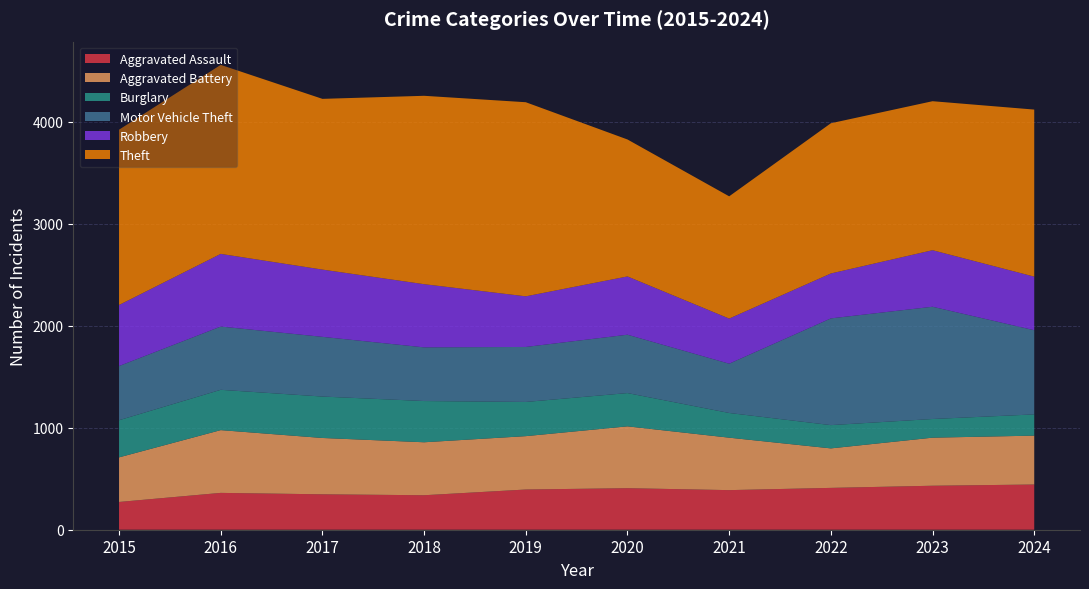

Reading left to right, transcribe all the data shown in this chart.

Aggravated Assault: 2015=272	2016=361	2017=347	2018=338	2019=394	2020=407	2021=388	2022=410	2023=431	2024=443
Aggravated Battery: 2015=437	2016=615	2017=552	2018=519	2019=523	2020=606	2021=514	2022=387	2023=471	2024=479
Burglary: 2015=364	2016=395	2017=406	2018=404	2019=335	2020=326	2021=242	2022=228	2023=183	2024=208
Motor Vehicle Theft: 2015=531	2016=620	2017=585	2018=526	2019=539	2020=572	2021=483	2022=1046	2023=1100	2024=825
Robbery: 2015=598	2016=712	2017=659	2018=619	2019=496	2020=571	2021=442	2022=440	2023=554	2024=525
Theft: 2015=1718	2016=1852	2017=1673	2018=1846	2019=1902	2020=1342	2021=1198	2022=1472	2023=1460	2024=1637